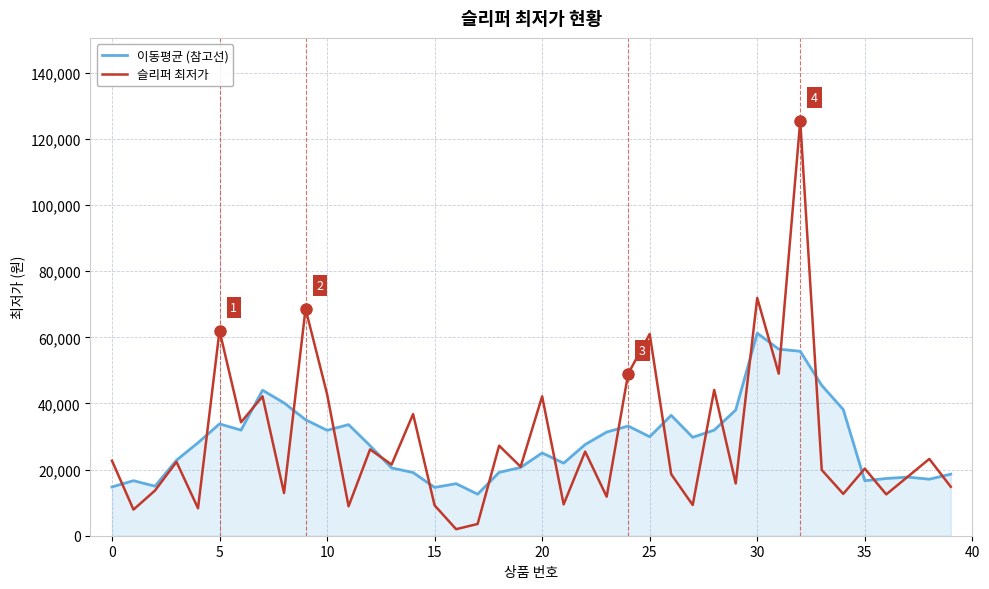

What is the maximum value shown in the chart?

125448.0